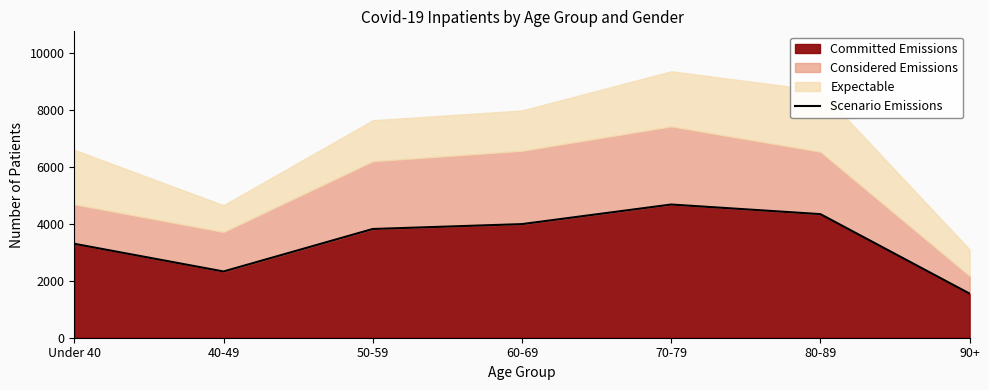

What position from the left is 80-89?

6